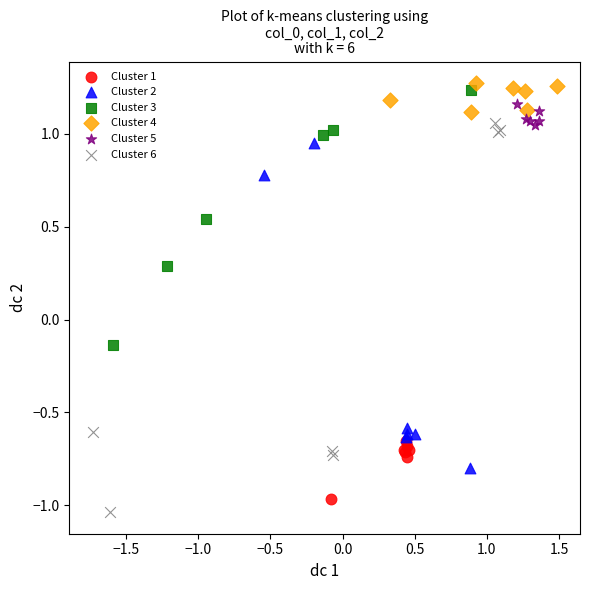

Which series reaches the maximum Y coordinate?

Cluster 4